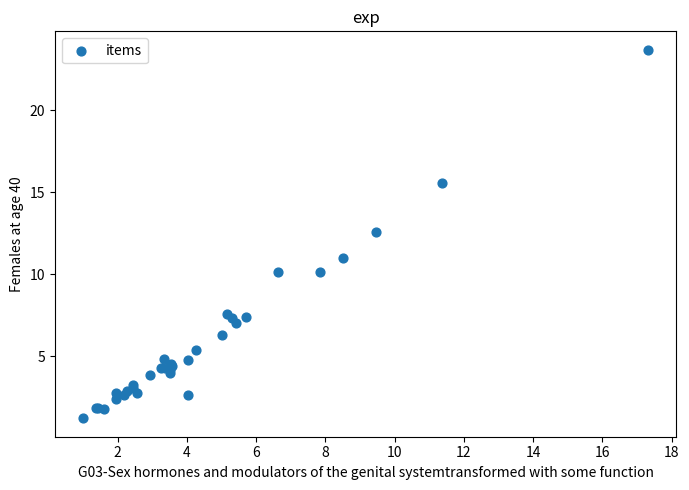

What Y value in the scatter plot is closest to 12?

12.6